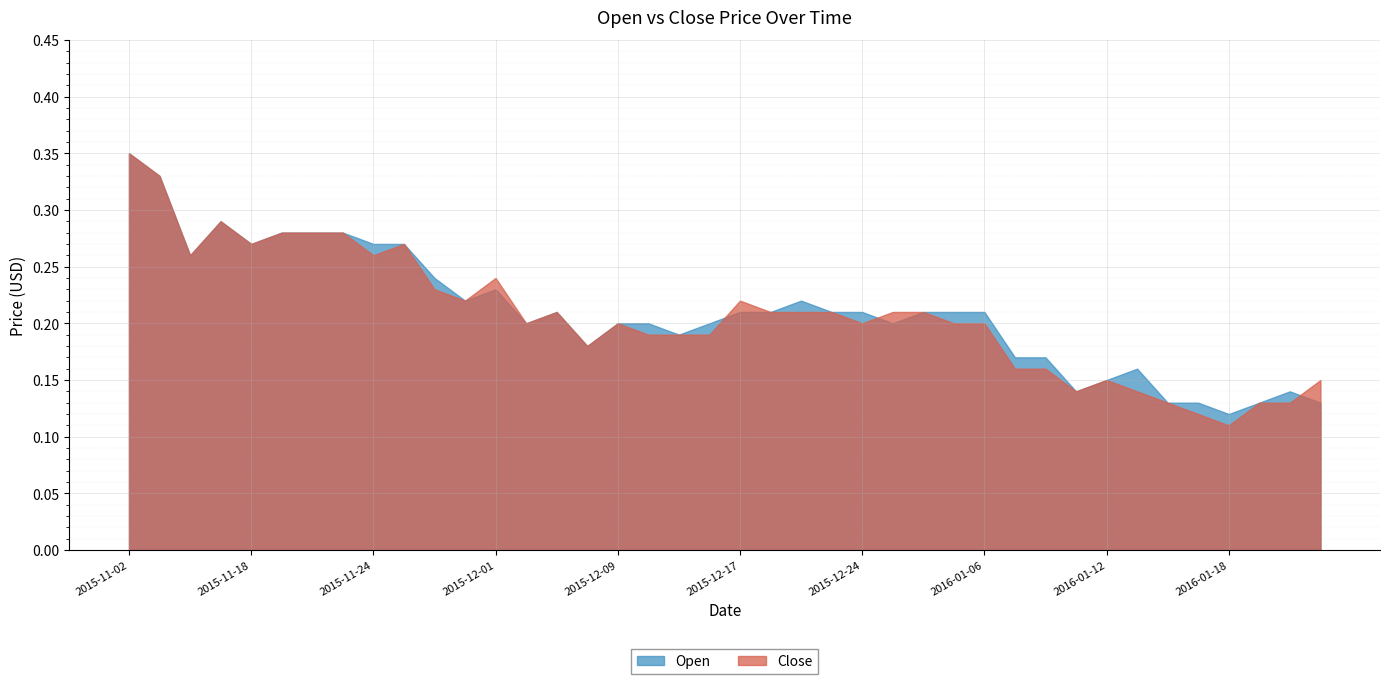

What is the label of the 37th point from the left?

2016-01-18